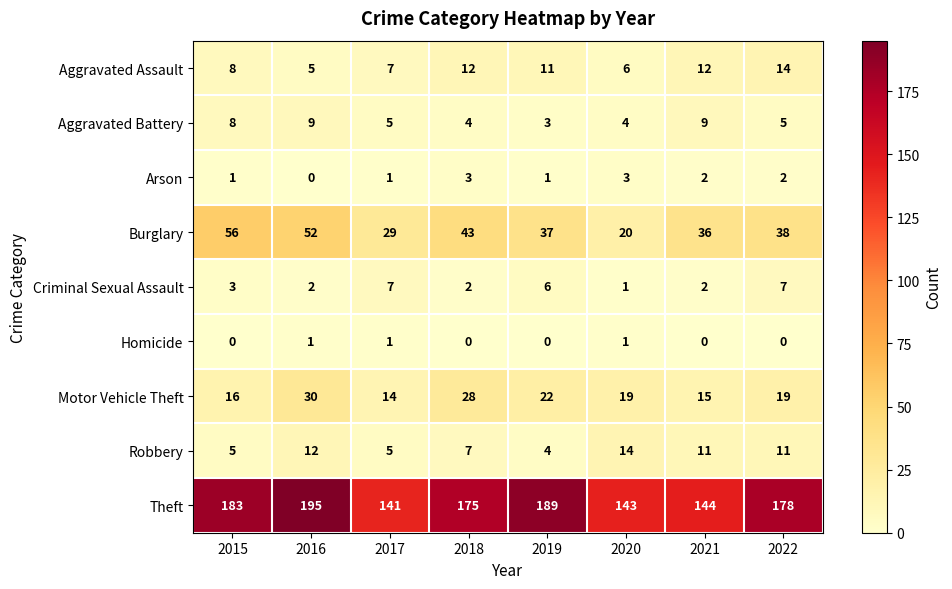

At which category is the sum across all series the highest?

2016